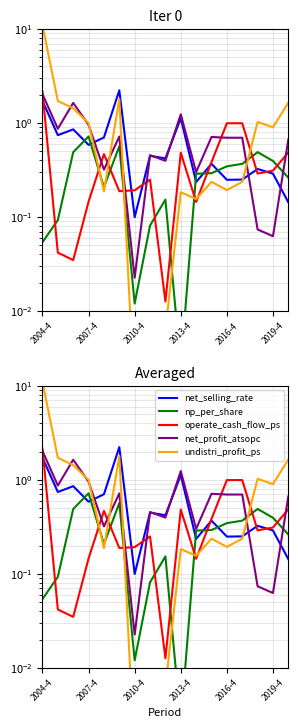

Does the chart display data point markers on the line(s)?

No